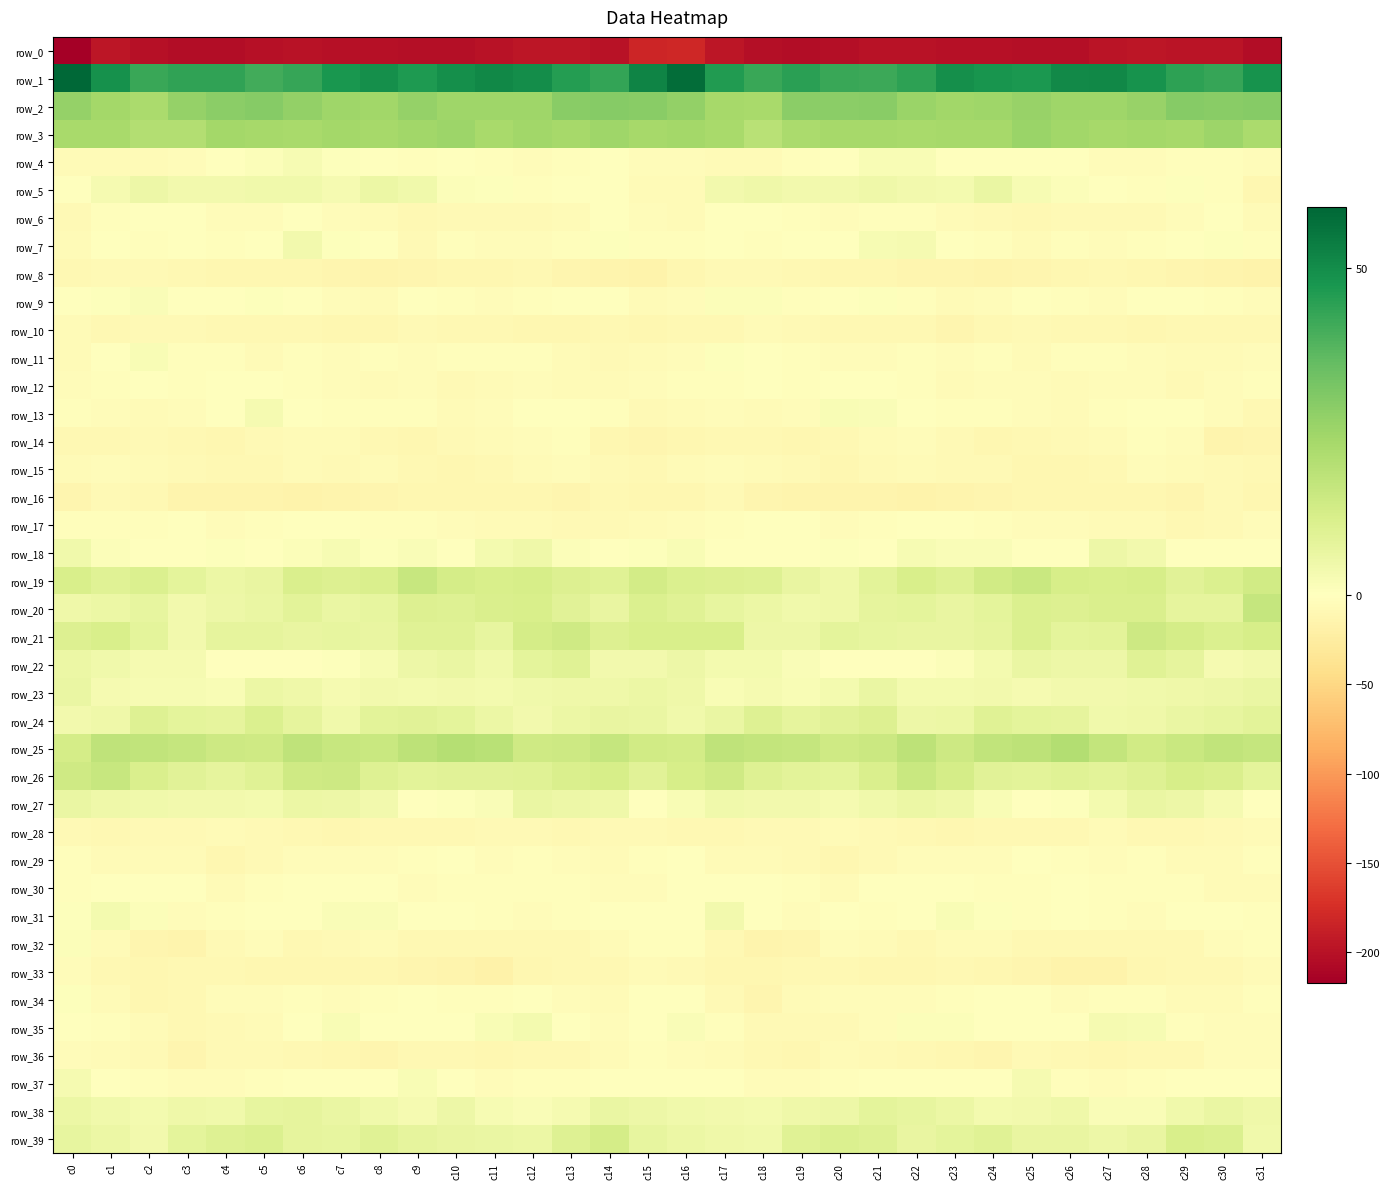

True or false: row_38 has a value of 11.3 at c22.

False